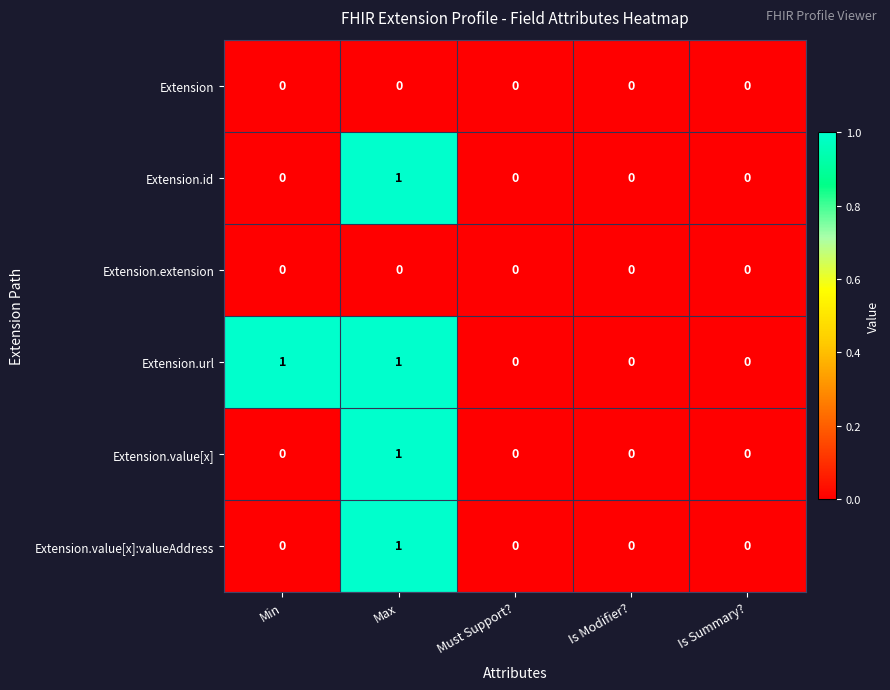

Which series has the largest total across all categories?

Extension.url